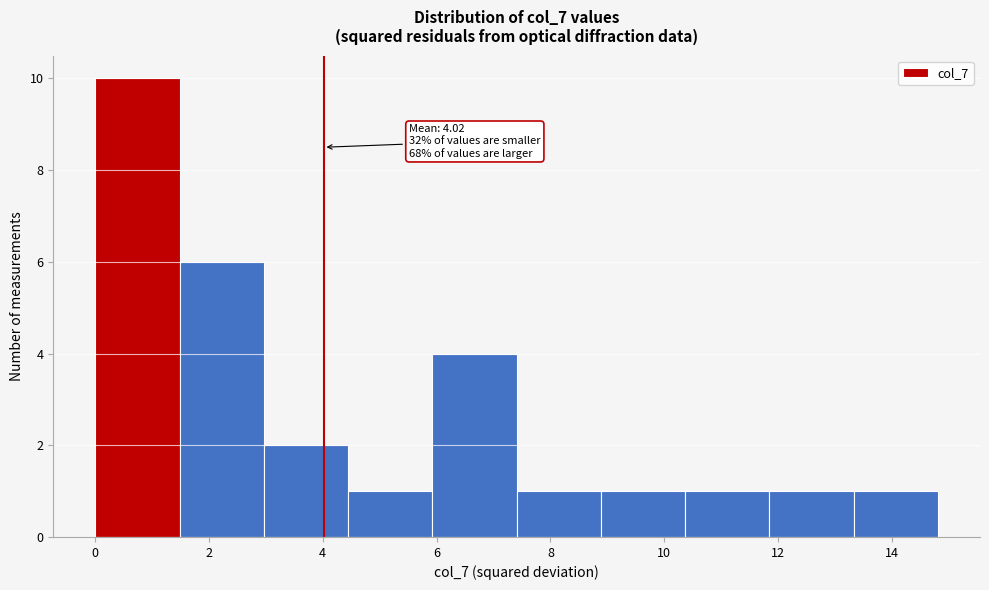

Over which range of the x-axis is the bar tallest?

0.0 to 1.4